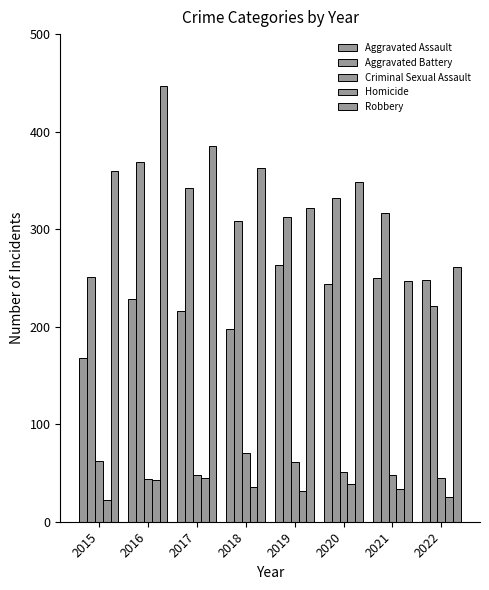

What is the value of the Aggravated Assault bar at the 4th from the left?

198